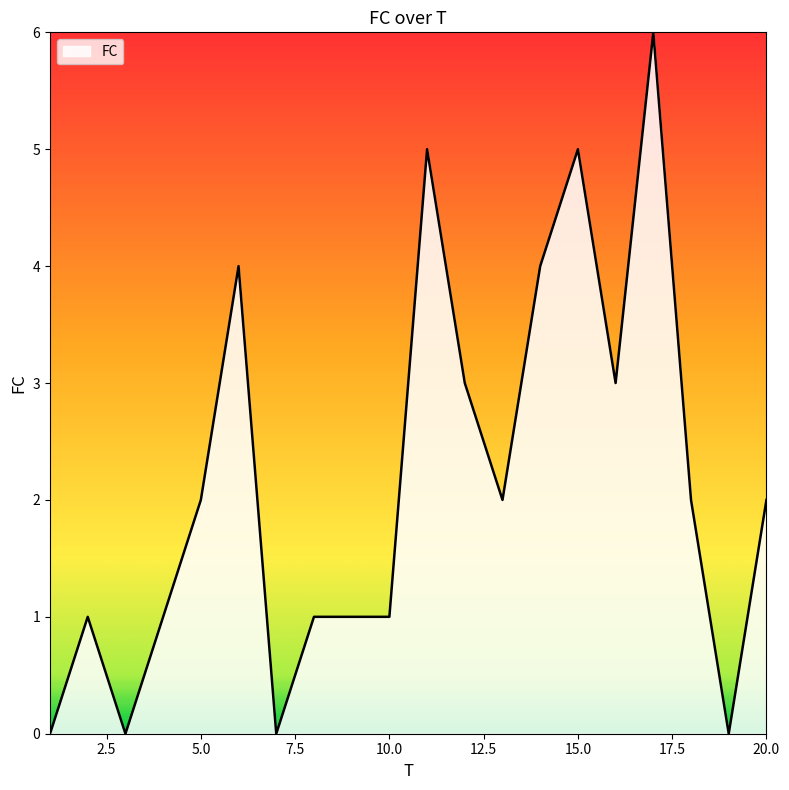

What is the difference between the maximum and minimum values?

6